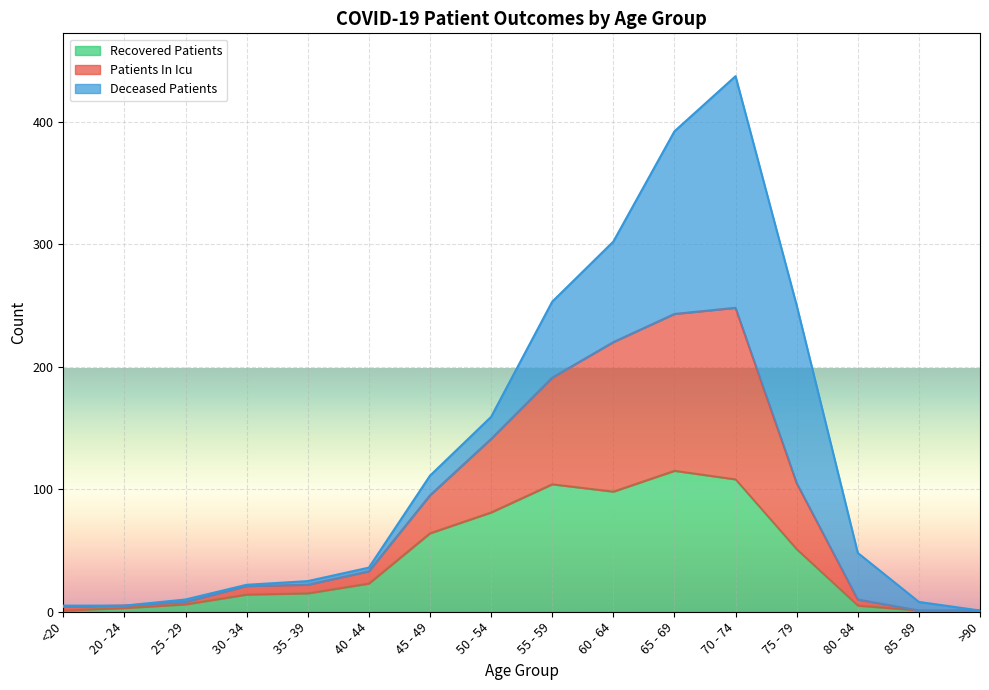

What is the spread (max minus min) of values at 50 - 54?

60